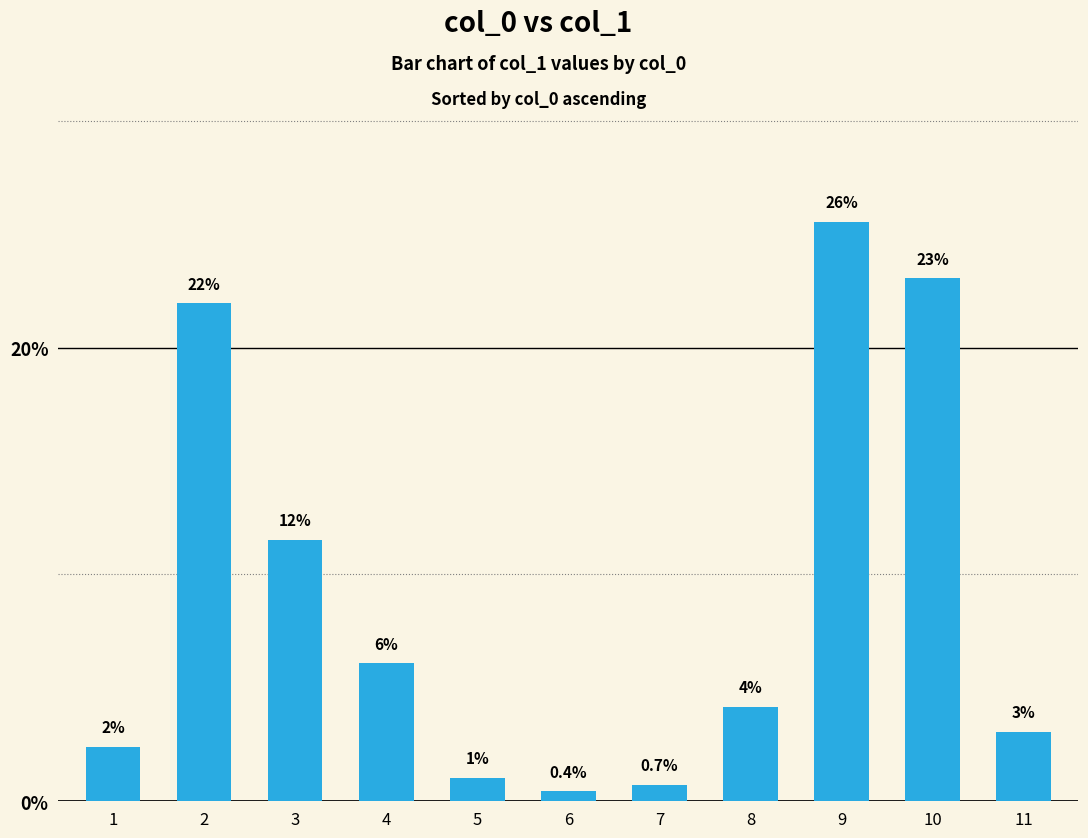

What is the change in value from 3 to 9?

+14.0